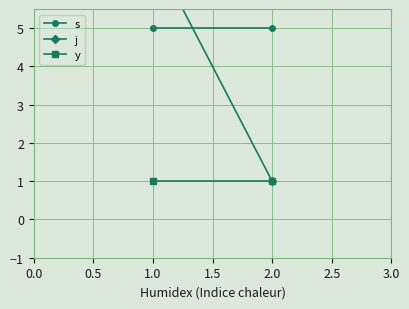

List the series in order of their overall mean, lowest first.

y, j, s